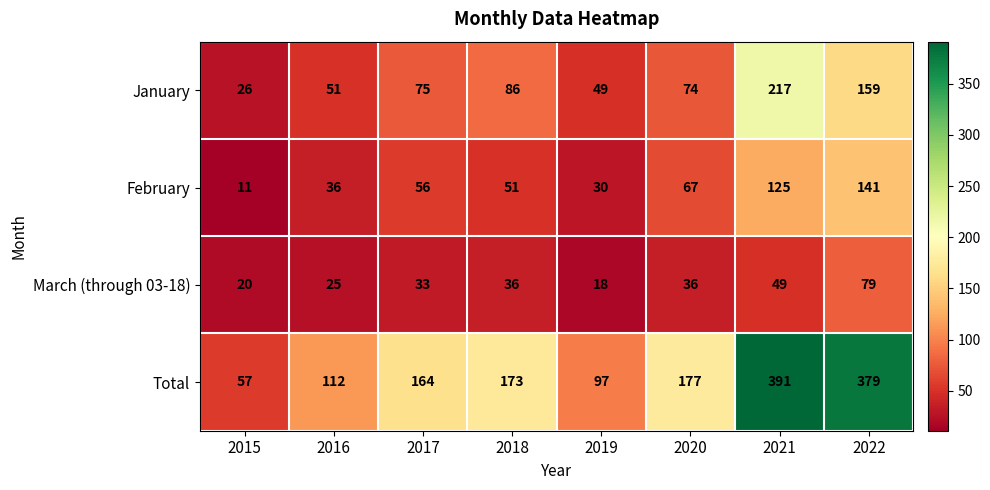

Between 2016 and 2020, which series saw the biggest shift?

Total